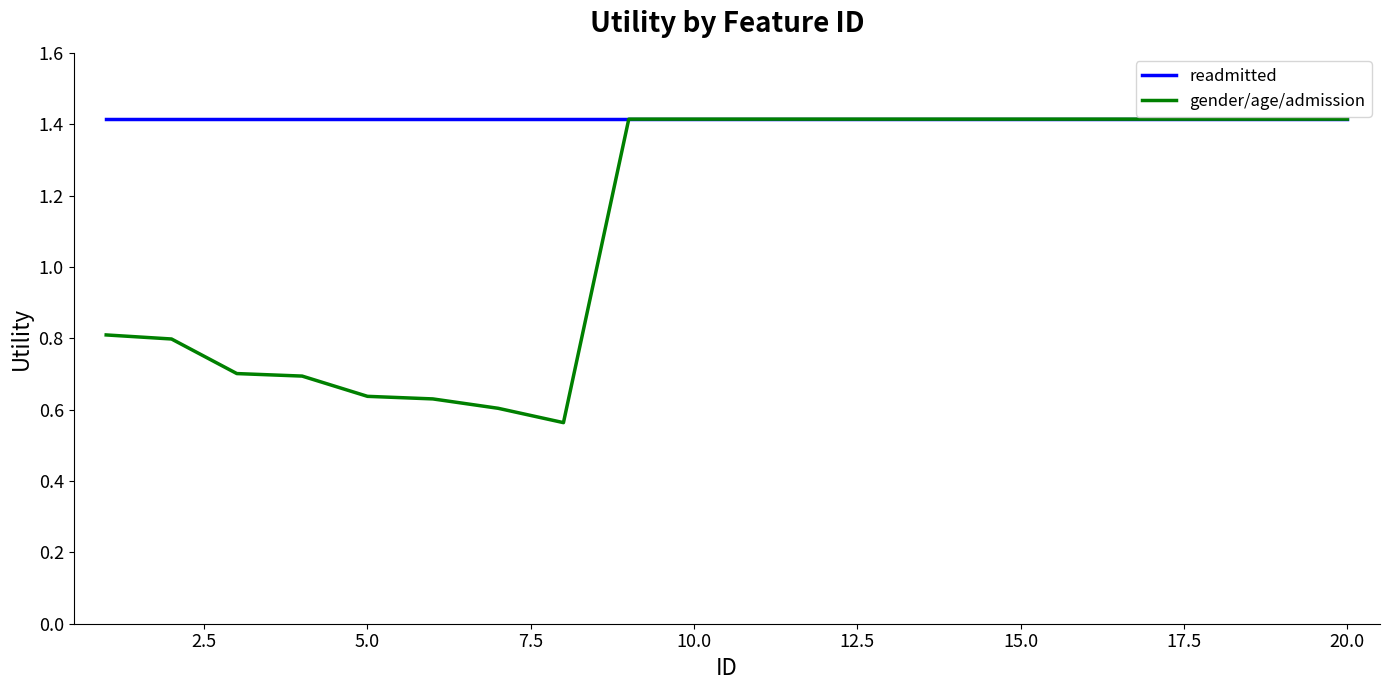

What is the maximum value shown in the chart?

1.4